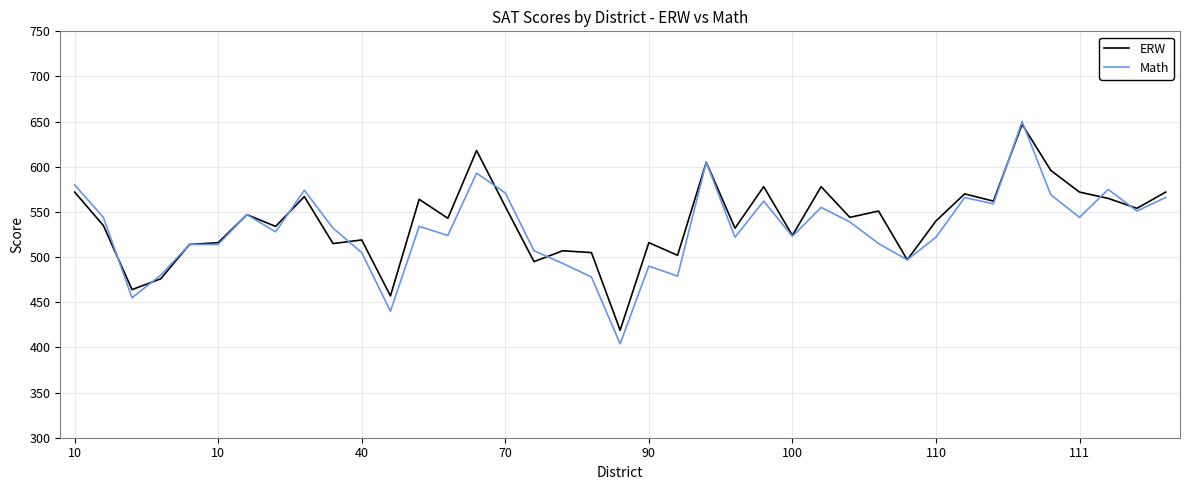

Which series has the largest total across all categories?

ERW